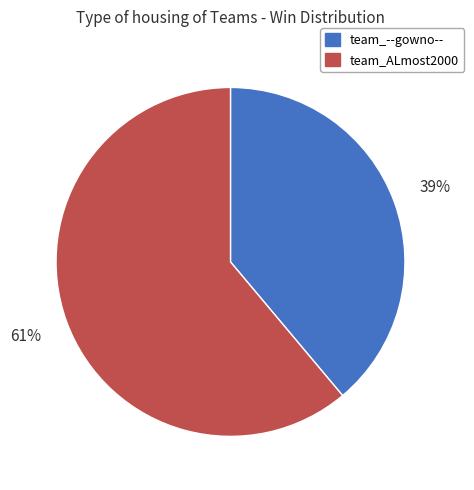

How many segments does this pie chart have?

2